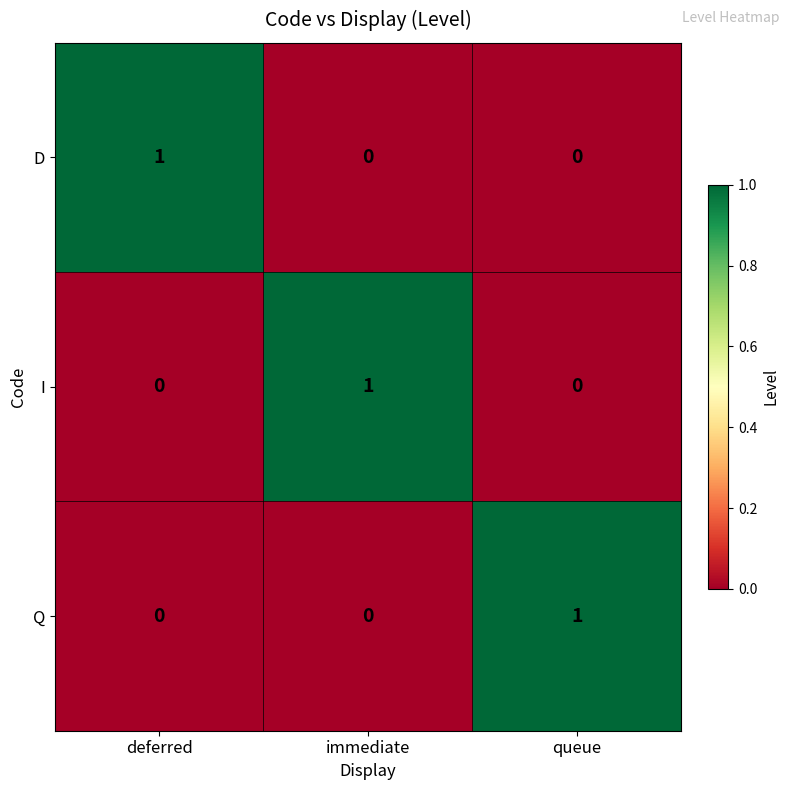

Count the Q values in the range 0 to 1.

3